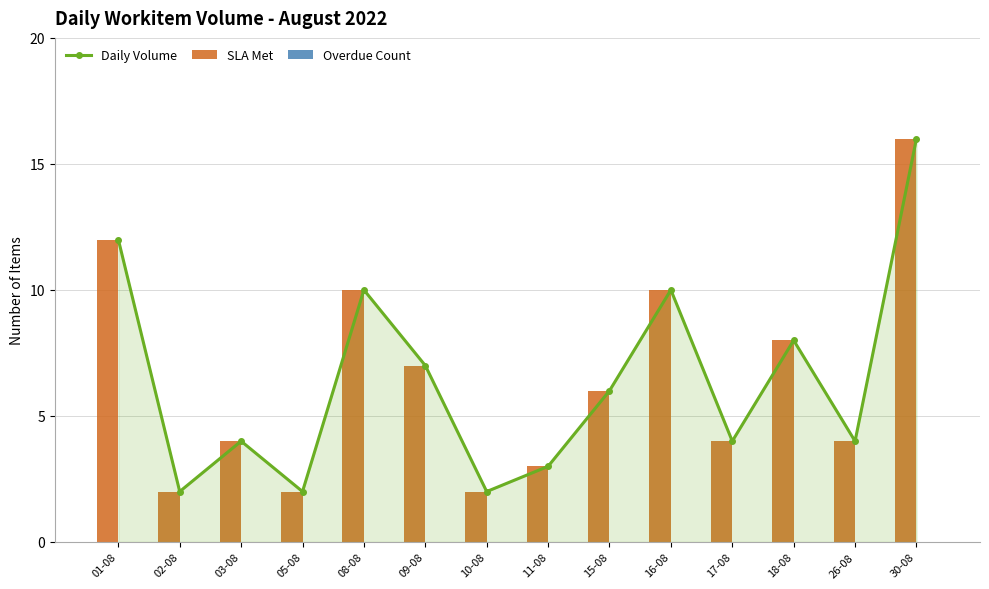

Rank the categories by Daily Volume value from lowest to highest.

02-08, 05-08, 10-08, 11-08, 03-08, 17-08, 26-08, 15-08, 09-08, 18-08, 08-08, 16-08, 01-08, 30-08